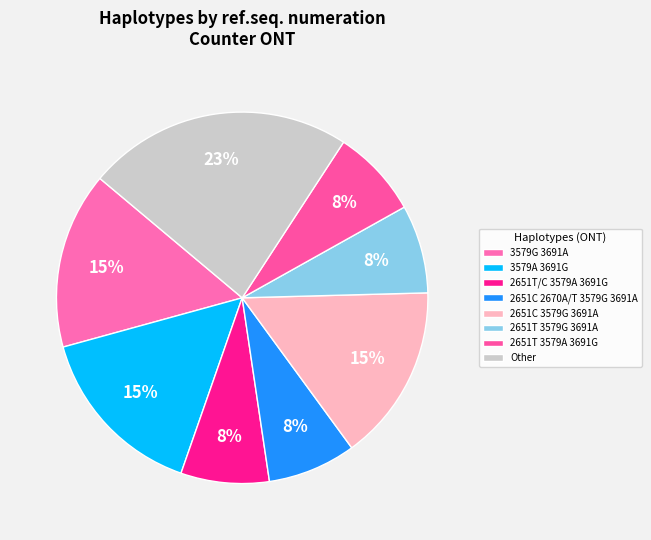

Count the number of slices in the pie.

8